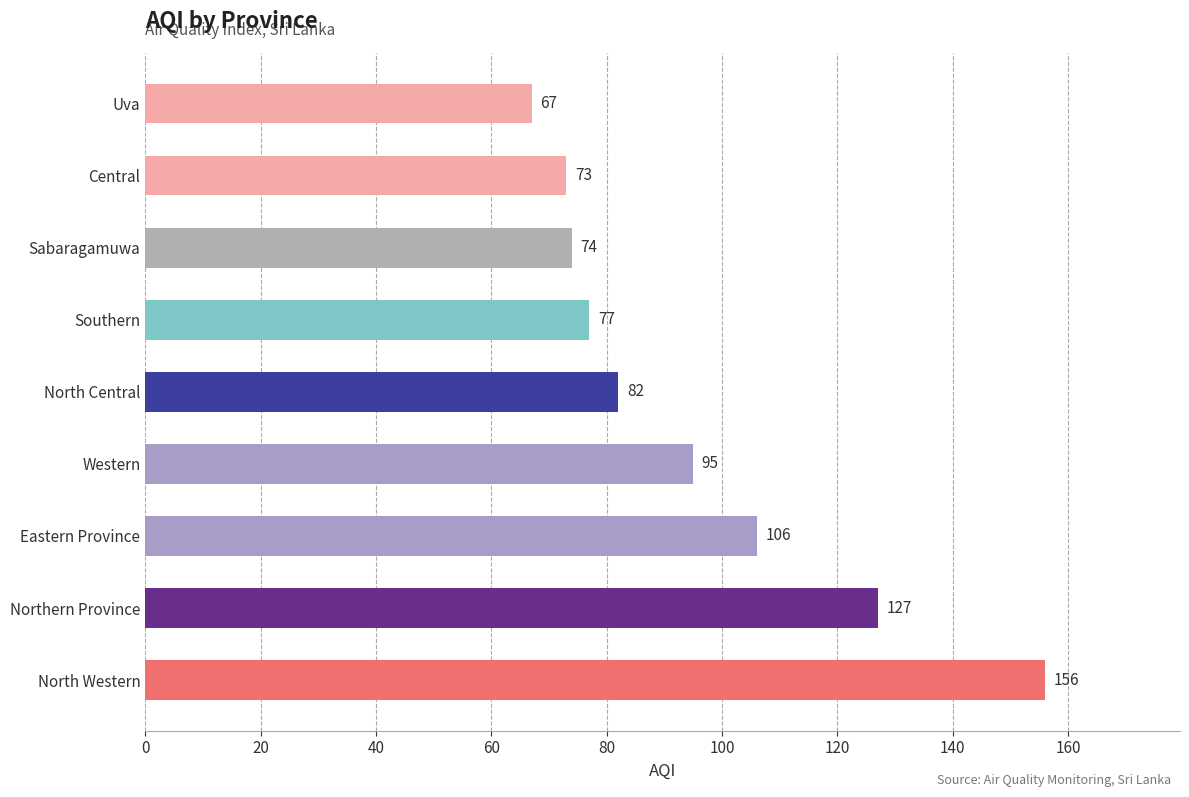

Reading top to bottom, transcribe all the data shown in this chart.

Uva=67	Central=73	Sabaragamuwa=74	Southern=77	North Central=82	Western=95	Eastern Province=106	Northern Province=127	North Western=156